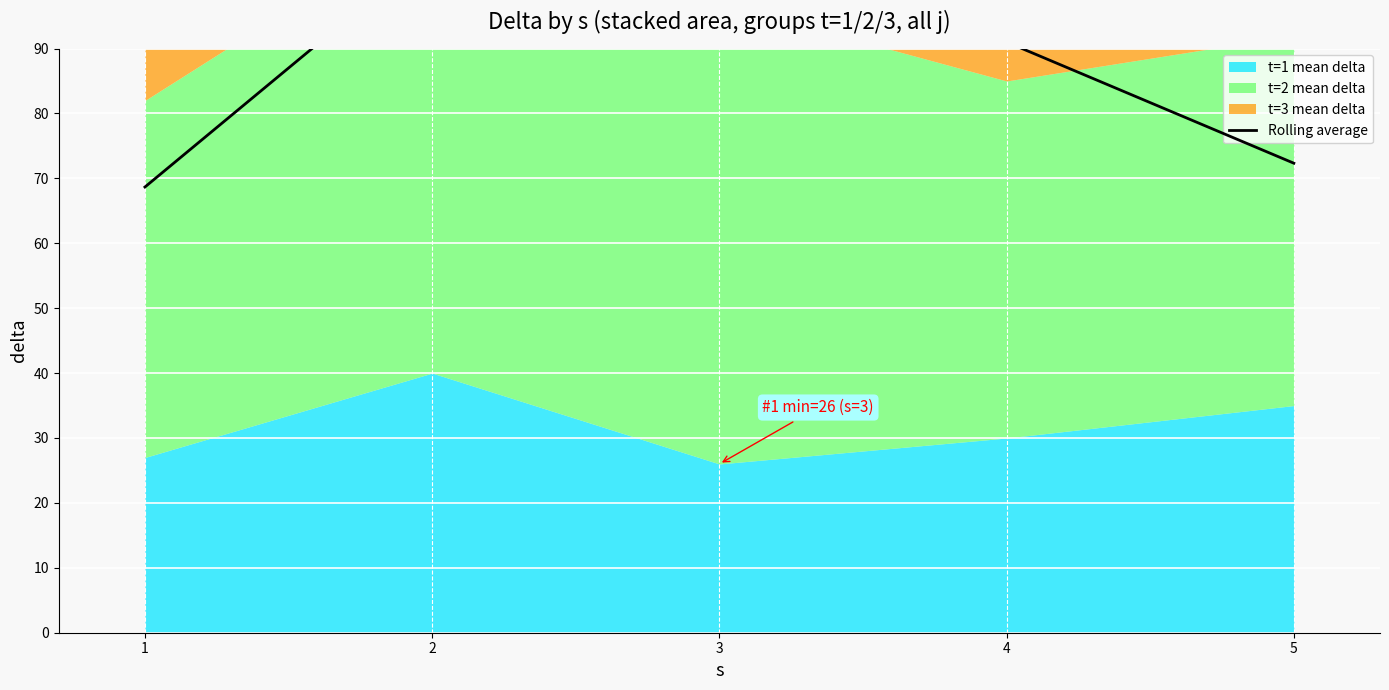

True or false: the data shows 66.8 at 2.

False